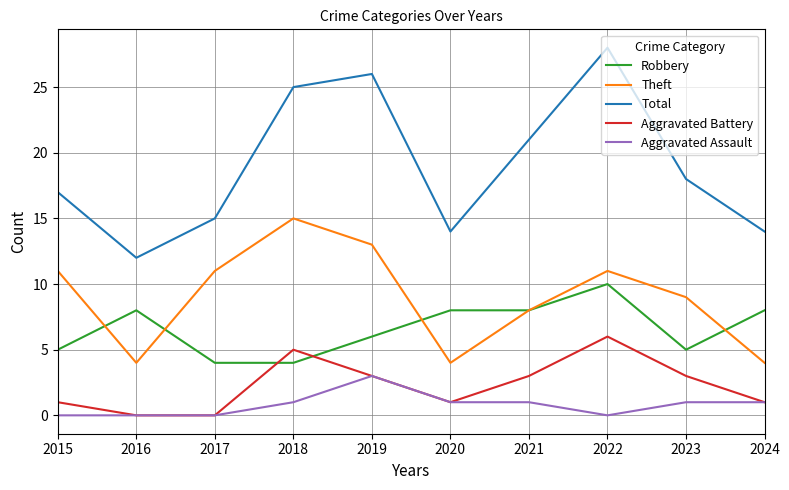

Read the Aggravated Battery value at 2018.

5